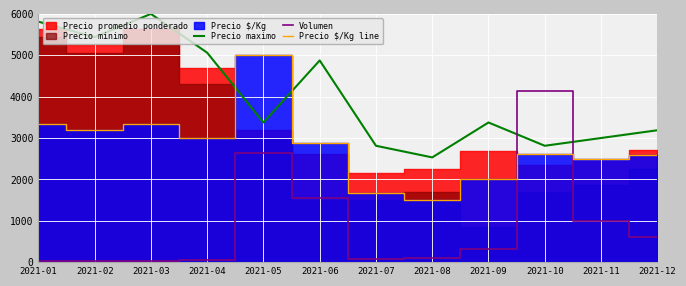

What is the value of the Precio $/Kg line point at the 7th from the left?

1665.0